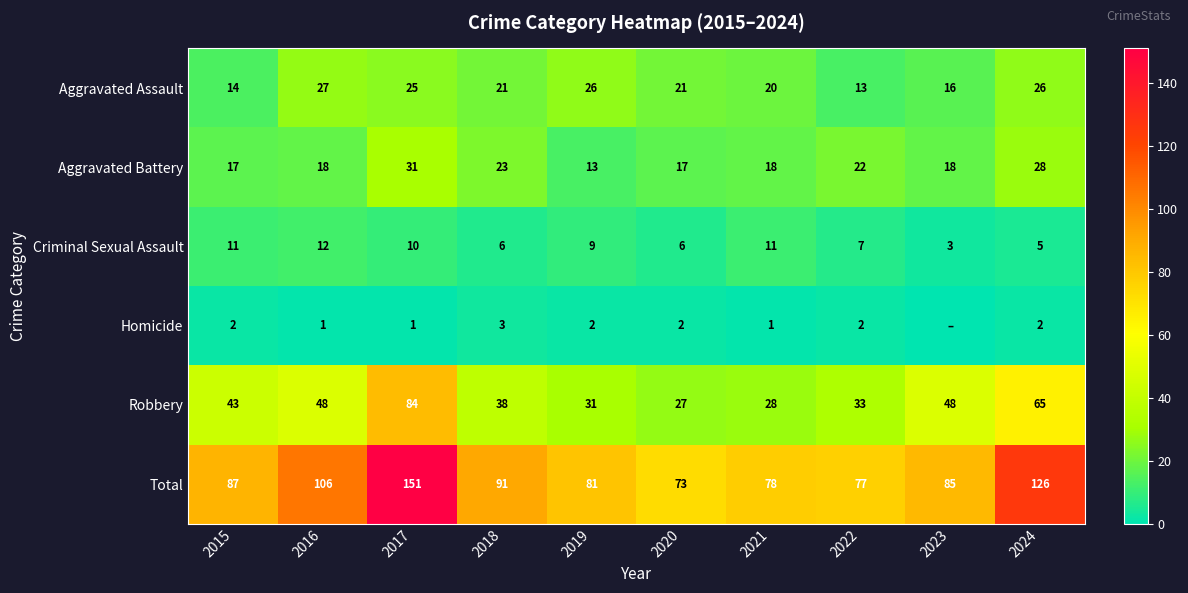

What is the difference between the highest and lowest values at 2017?

150